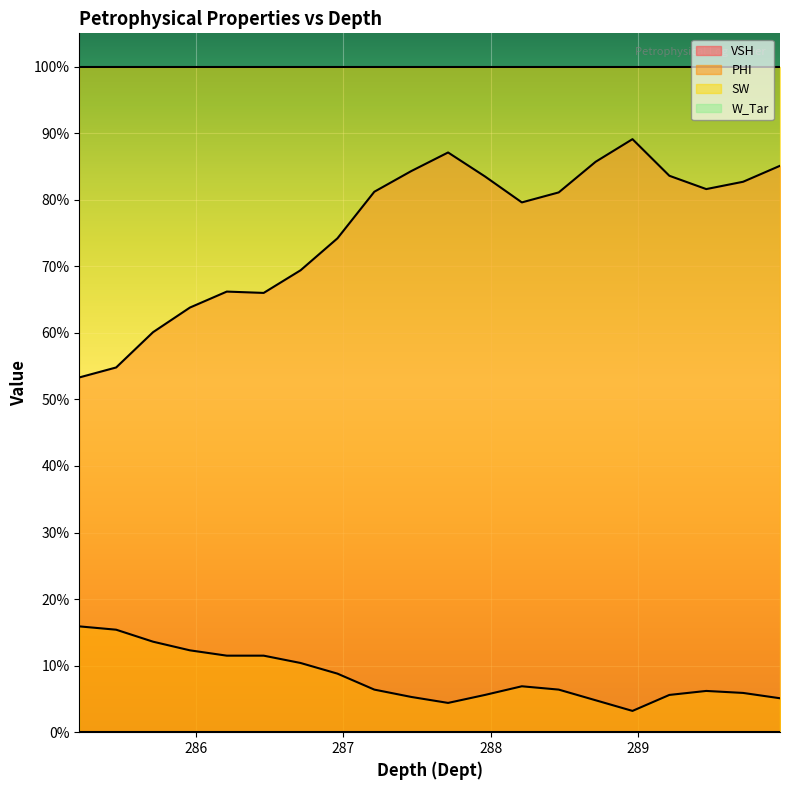

How many lines are shown in the chart?

2